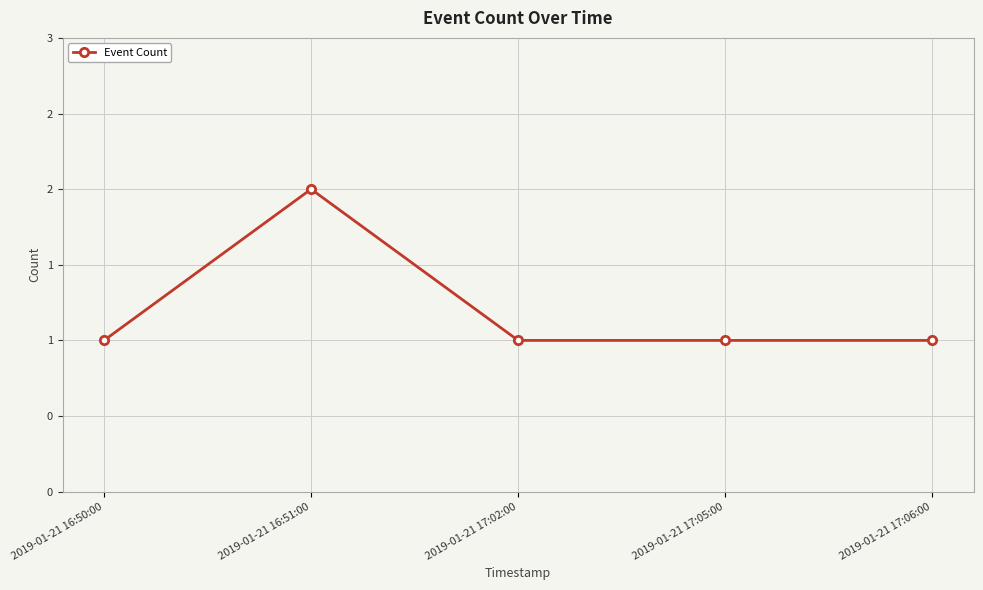

Between 2019-01-21 16:51:00 and 2019-01-21 16:50:00, which is larger?

2019-01-21 16:51:00